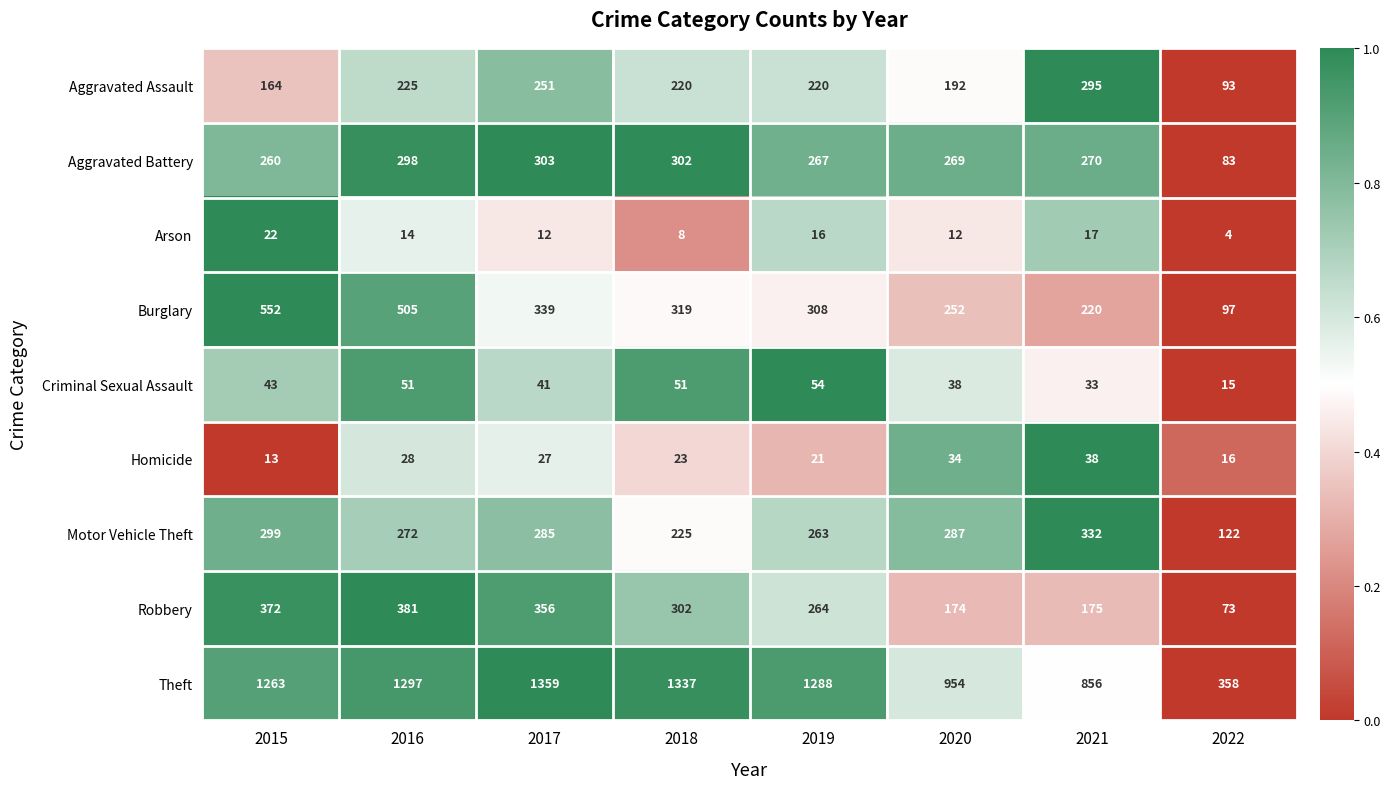

How many distinct data groups are displayed?

9